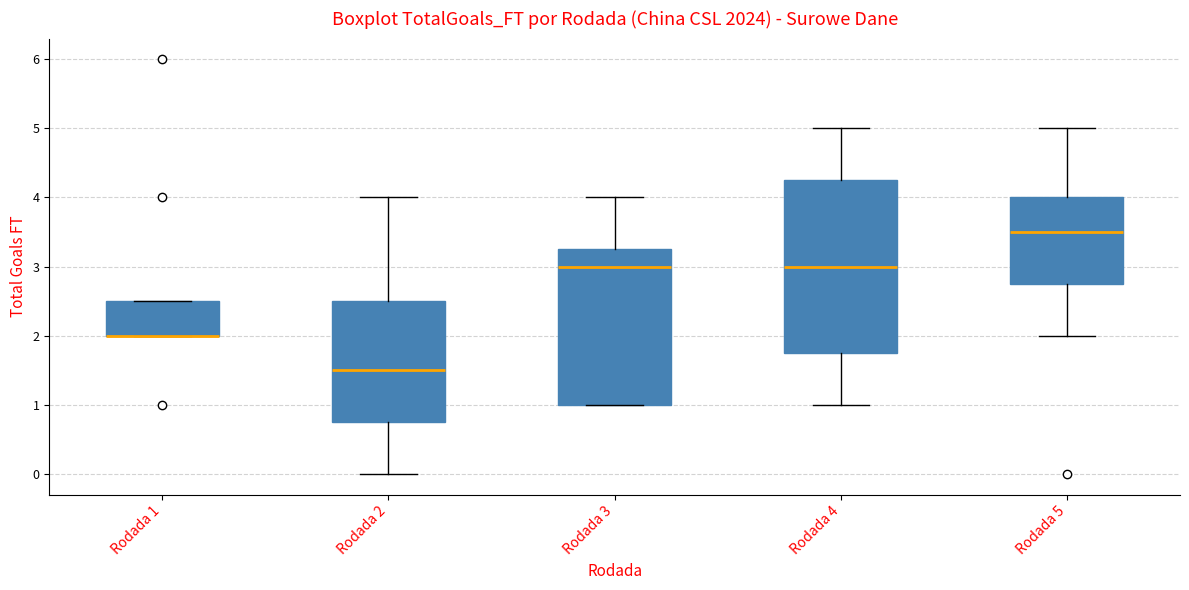

Reading left to right, transcribe this box plot: for each box, give where its median line is, the range the box spans, and where its two whiskers end, as read against the y-axis. The values are not printed on the chart, so give them approximately, as read against the axis.

Rodada 1: median 2.0 (drawn on the box's lower edge), box 2.0 to 2.5, whiskers 2.0 to 2.5
Rodada 2: median 1.5, box 0.8 to 2.5, whiskers 0.0 to 4.0
Rodada 3: median 3.0, box 1.0 to 3.3, whiskers 1.0 to 4.0
Rodada 4: median 3.0, box 1.8 to 4.3, whiskers 1.0 to 5.0
Rodada 5: median 3.5, box 2.8 to 4.0, whiskers 2.0 to 5.0